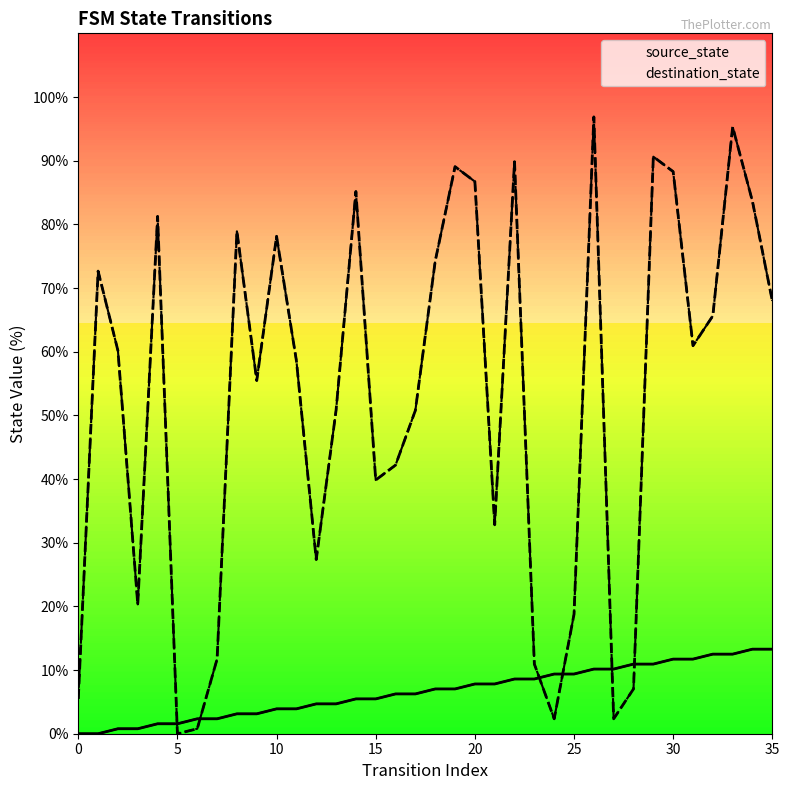

At 27, list the series in order from smallest to largest.

destination_state, source_state